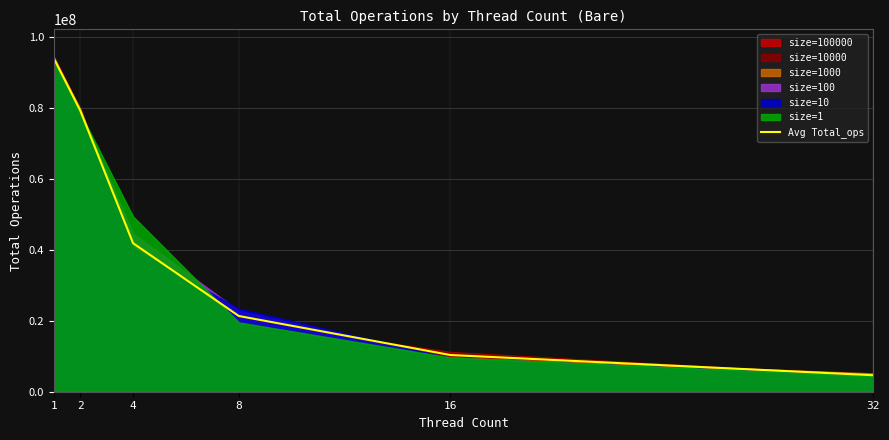

What is the sum of the values at 1 and 8?

115313410